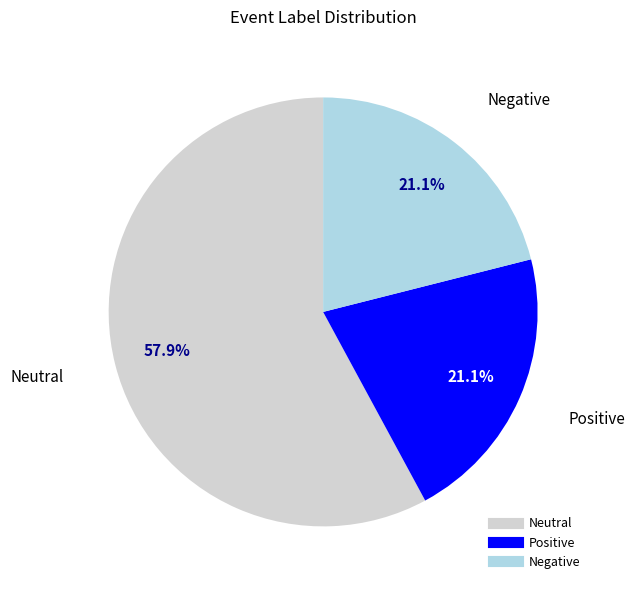

Does any single category account for the majority?

Yes